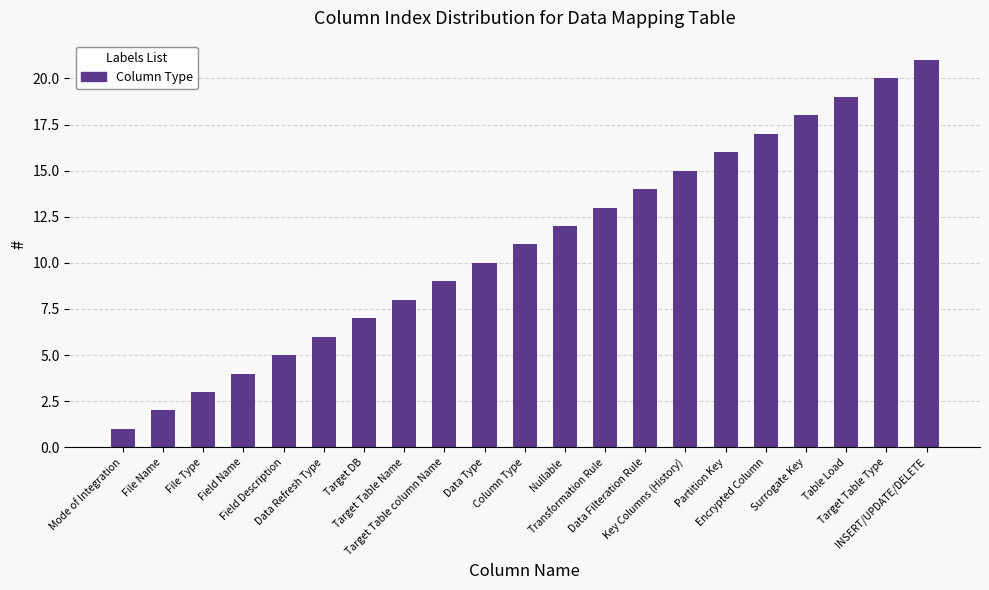

What is the difference between the values at Data Filteration Rule and Target DB?

7